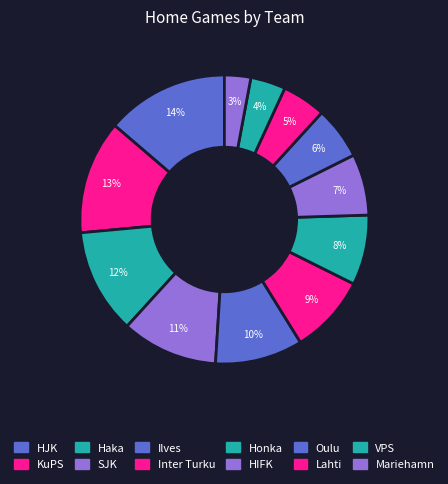

How many slices are in this pie chart?

12